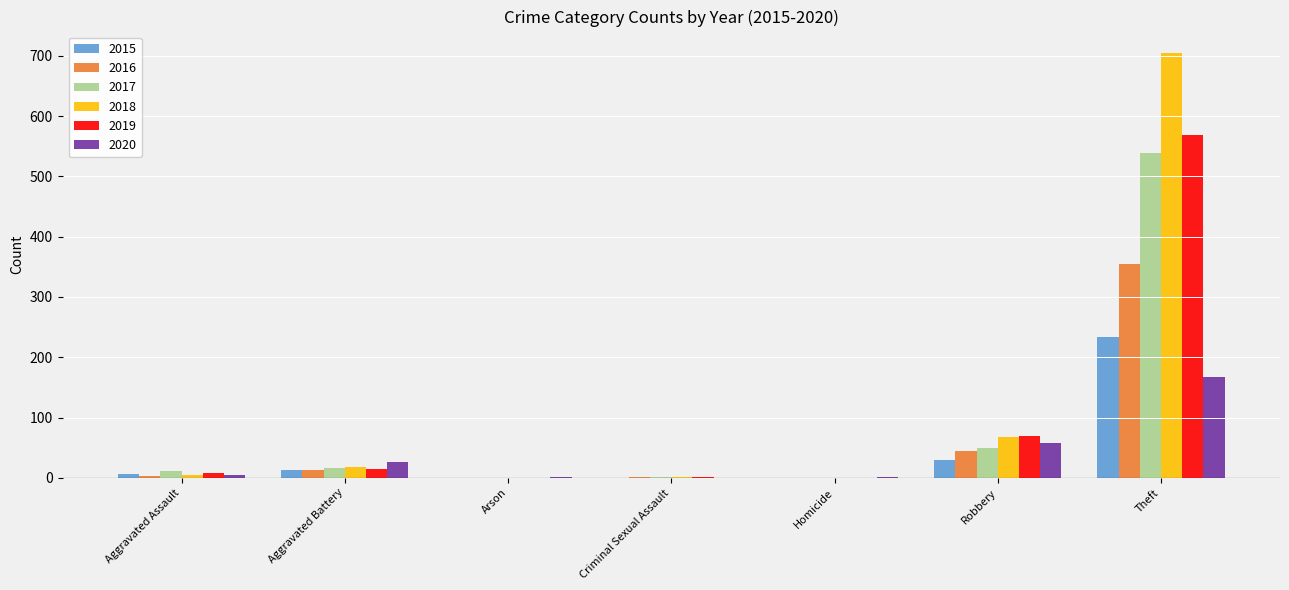

What is the sum of all 2016 values?

416